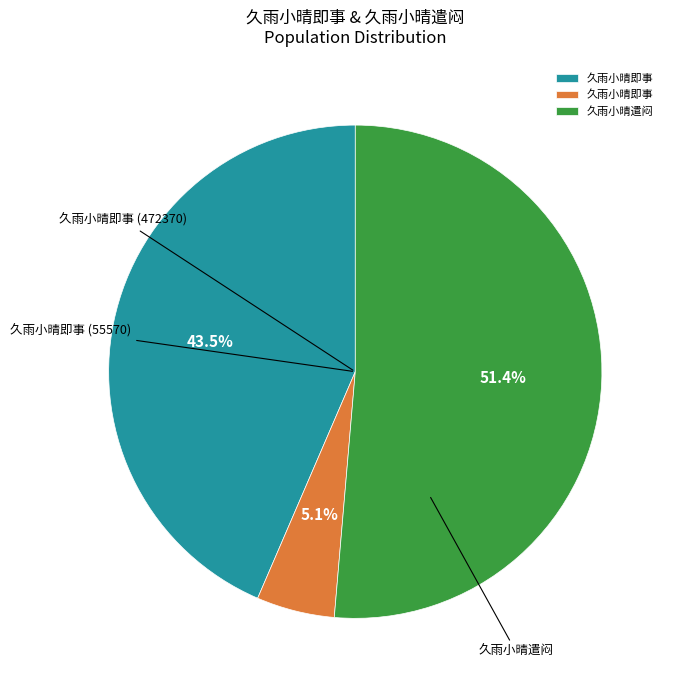

How many segments does this pie chart have?

3